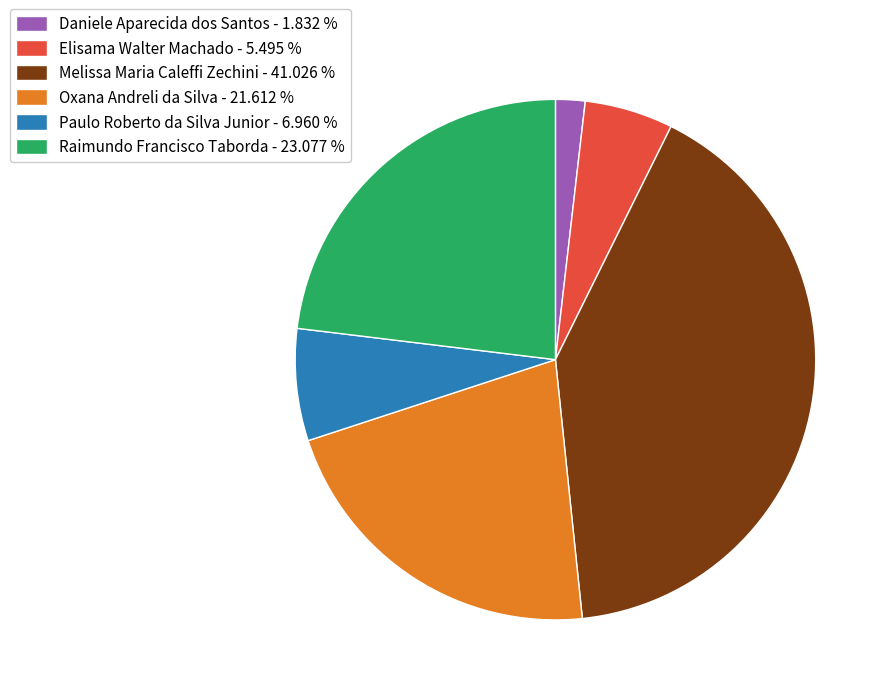

Is Paulo Roberto da Silva Junior - 6.960 % the majority of the pie?

No